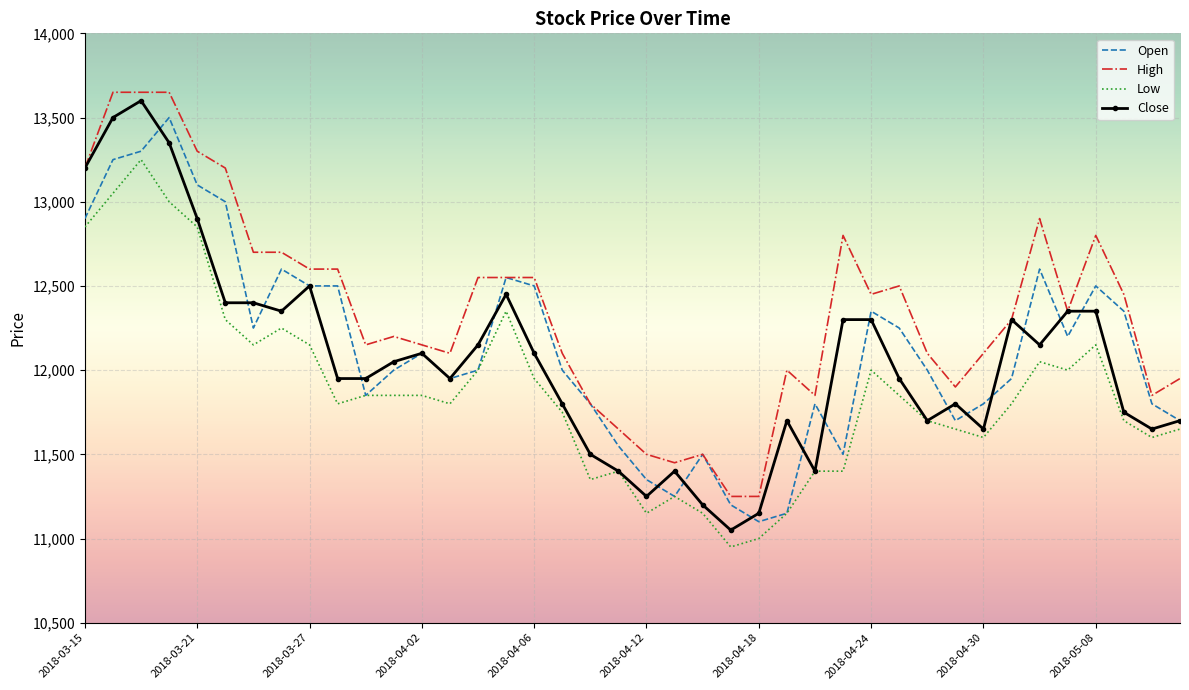

True or false: Low and High intersect in this chart.

False